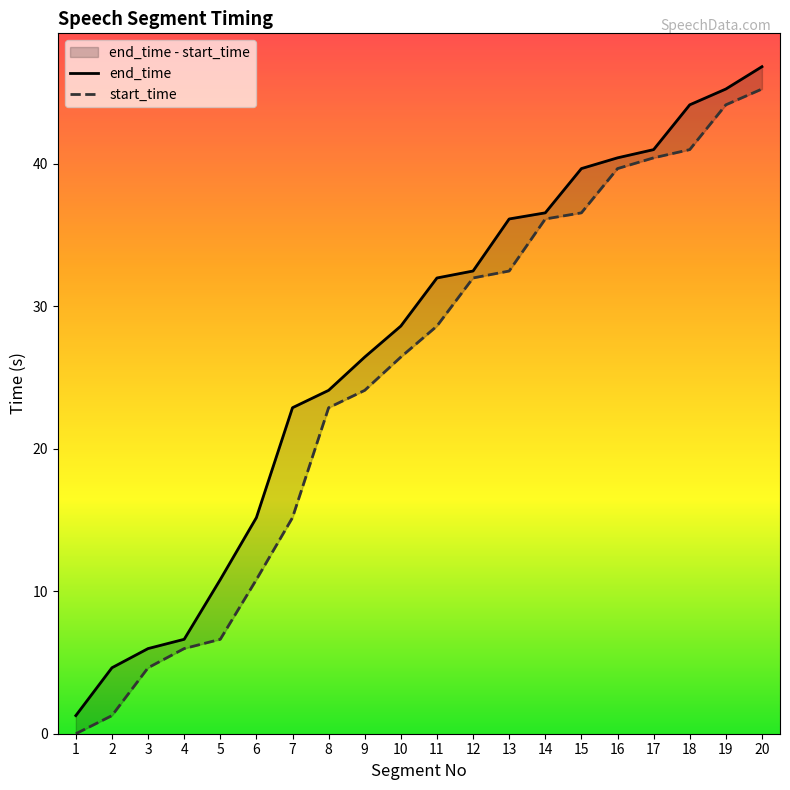

What is the value of the start_time point at the 9th from the left?

24.1